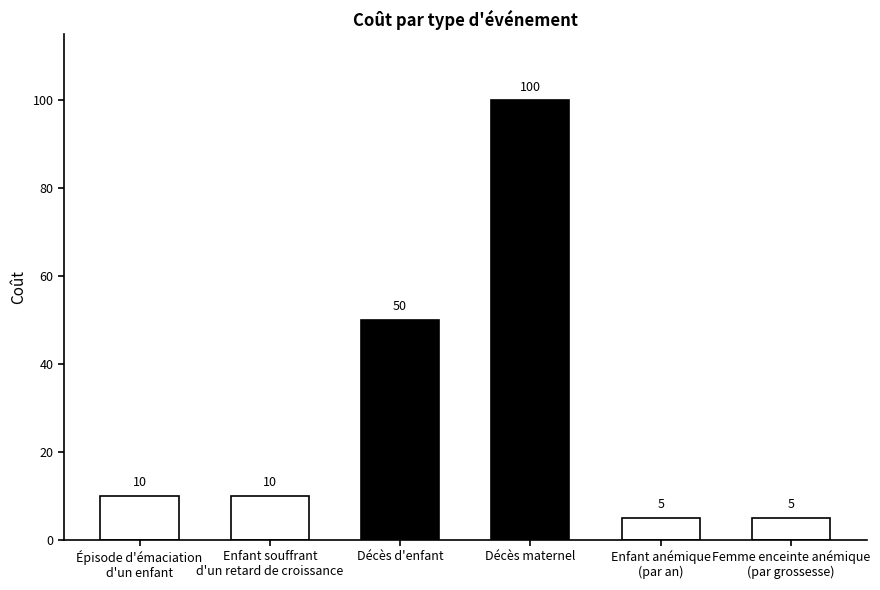

Is it true that the value at Enfant souffrant
d'un retard de croissance is 10?

True